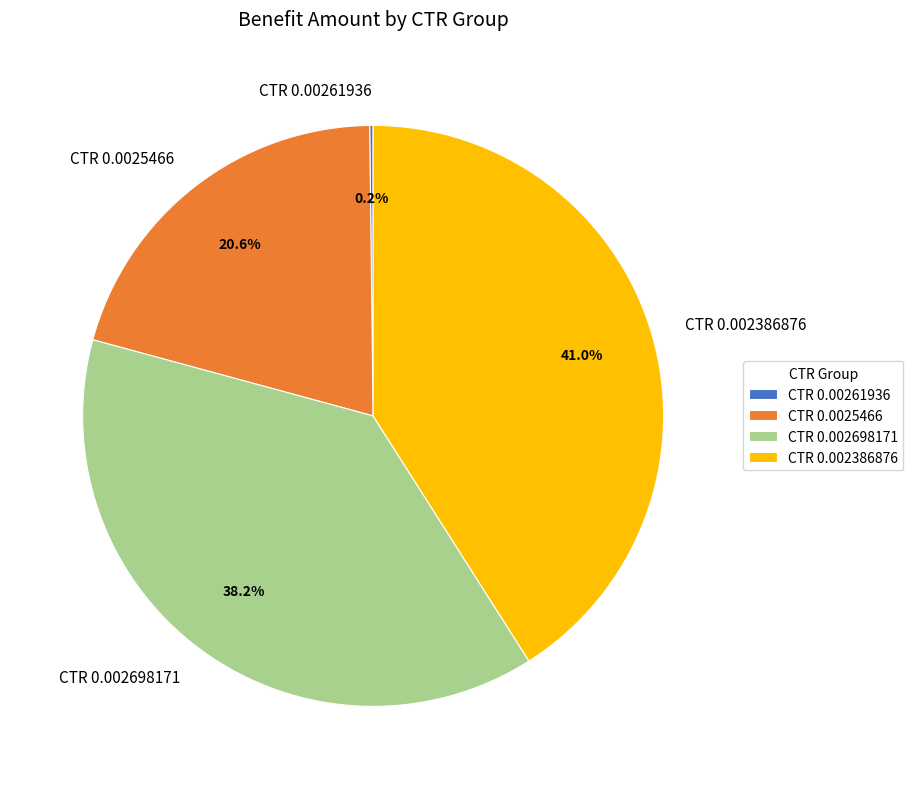

To the nearest percent, what is the difference between the largest and smallest slice percentages?

41%